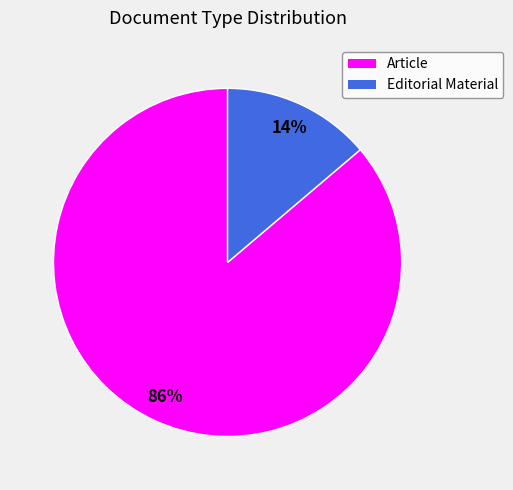

The Editorial Material slice represents 28% of the pie. True or false?

False